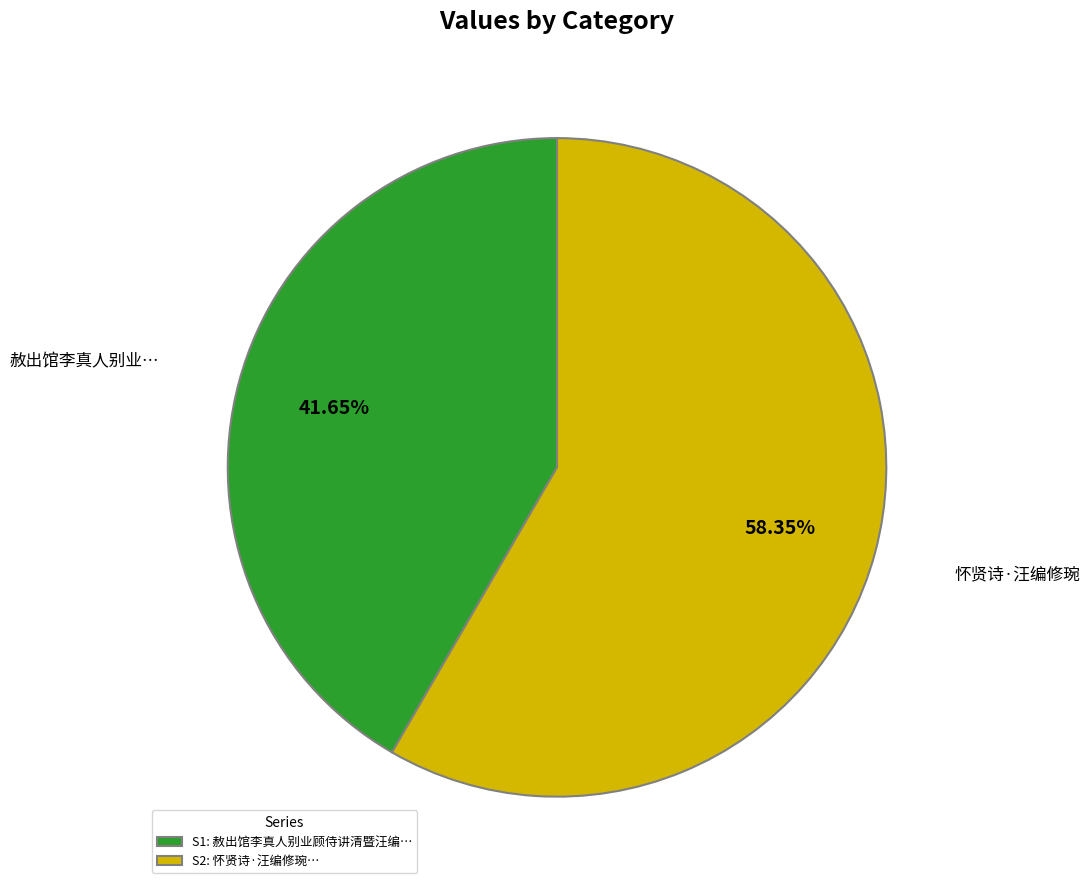

What is the smallest slice in the pie chart?

S1: 赦出馆李真人别业顾侍讲清暨汪编…